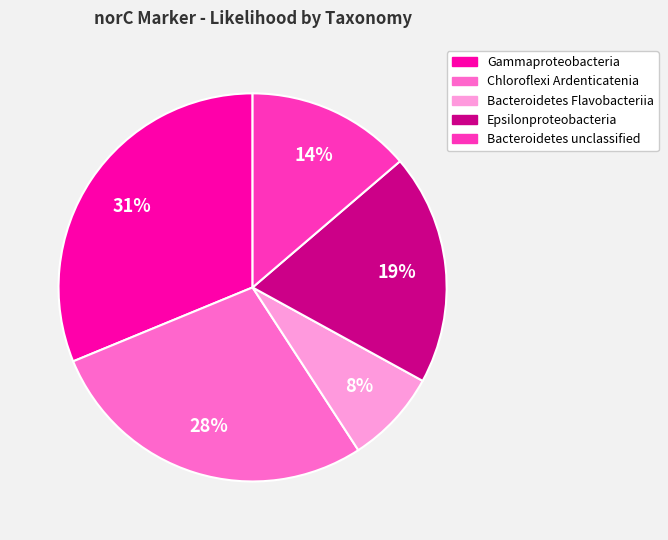

Count the number of slices in the pie.

5